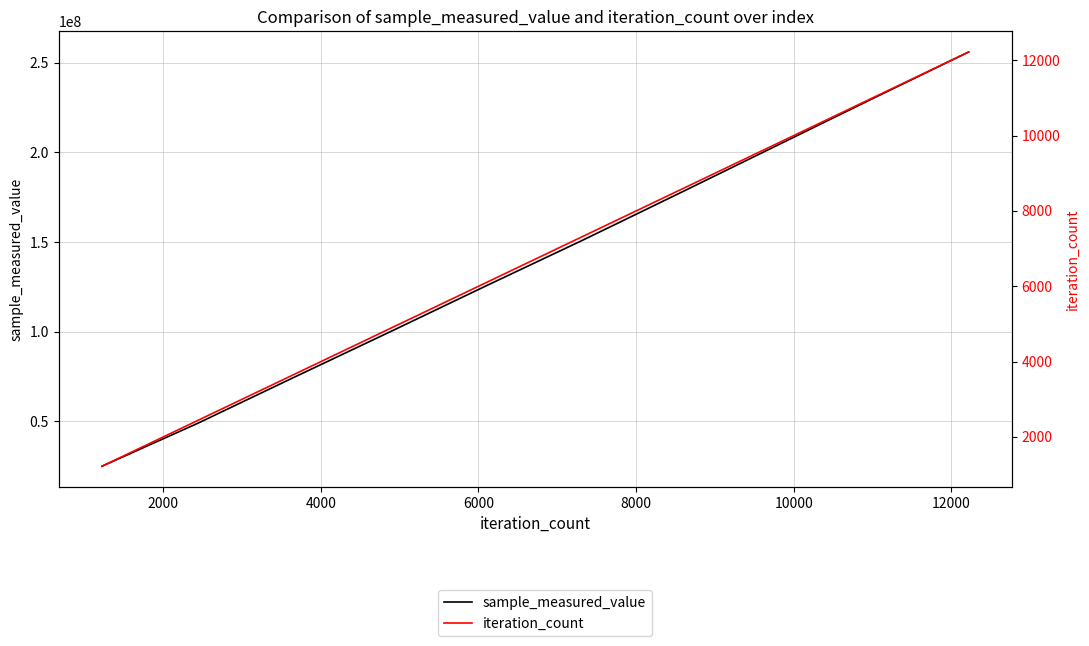

Does the chart have visible grid lines?

Yes